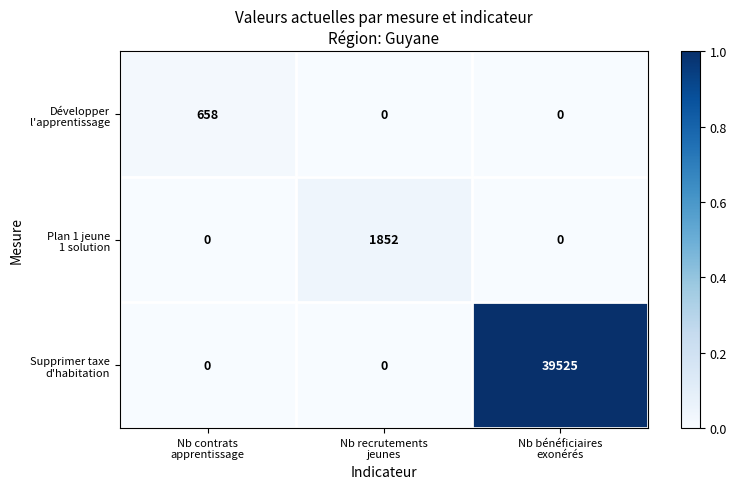

How many data points does each series have?

3